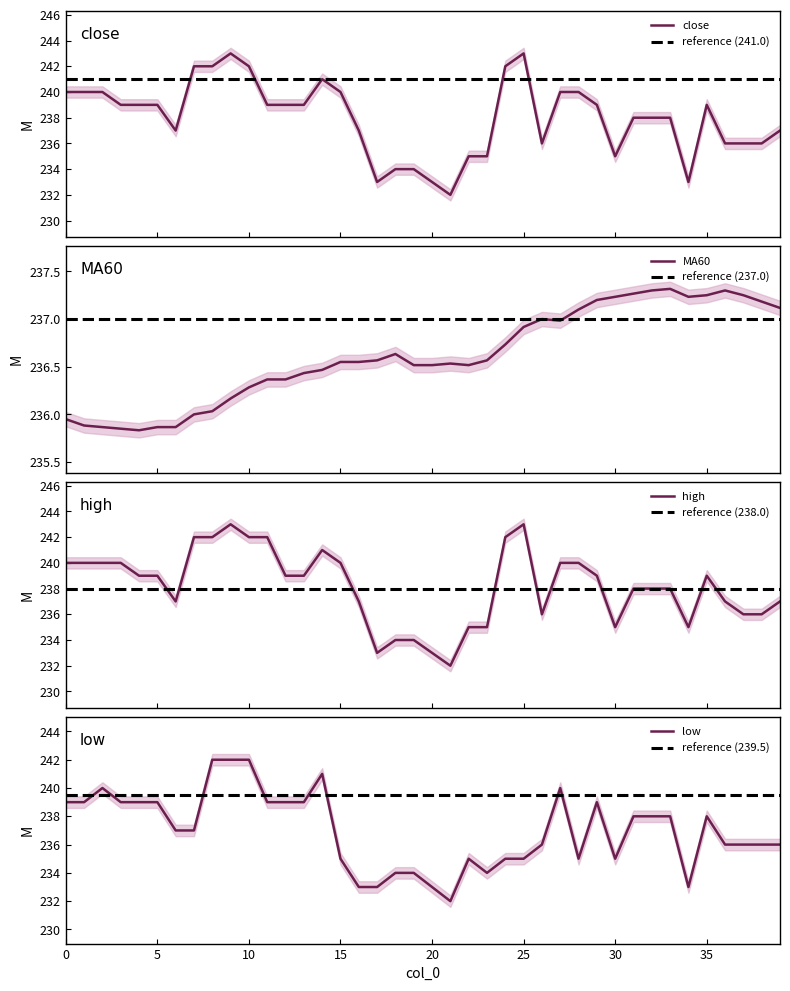

How many values in the close series exceed 239?

13